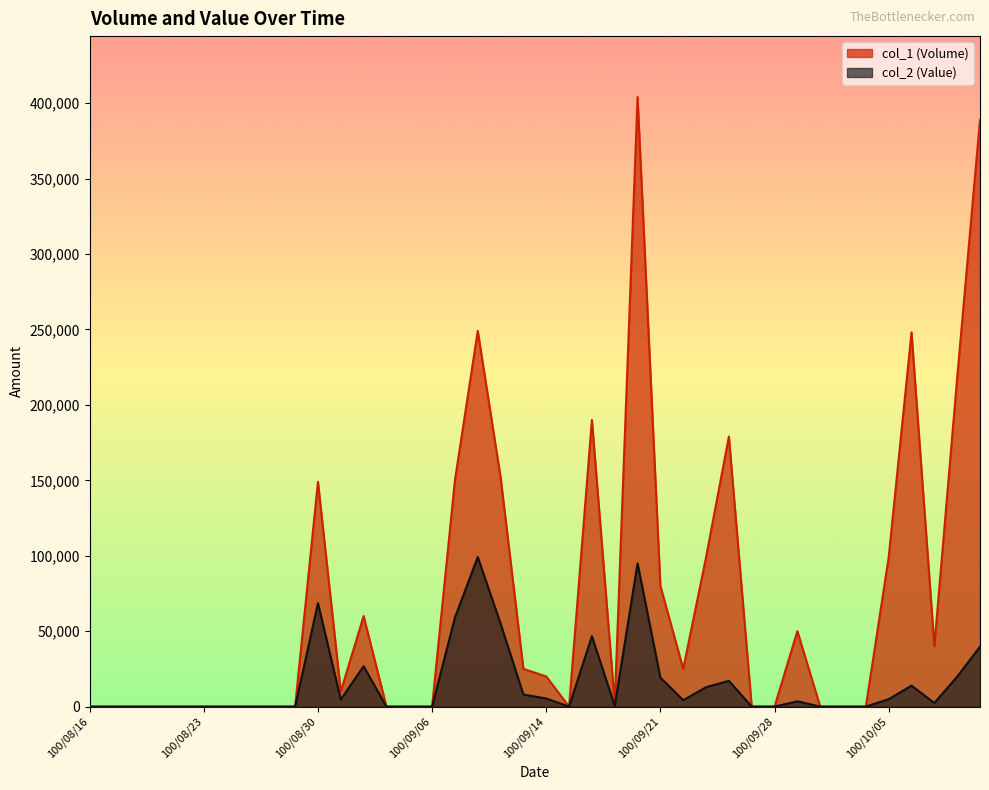

Which series has the largest range (max minus min)?

col_1 (Volume)